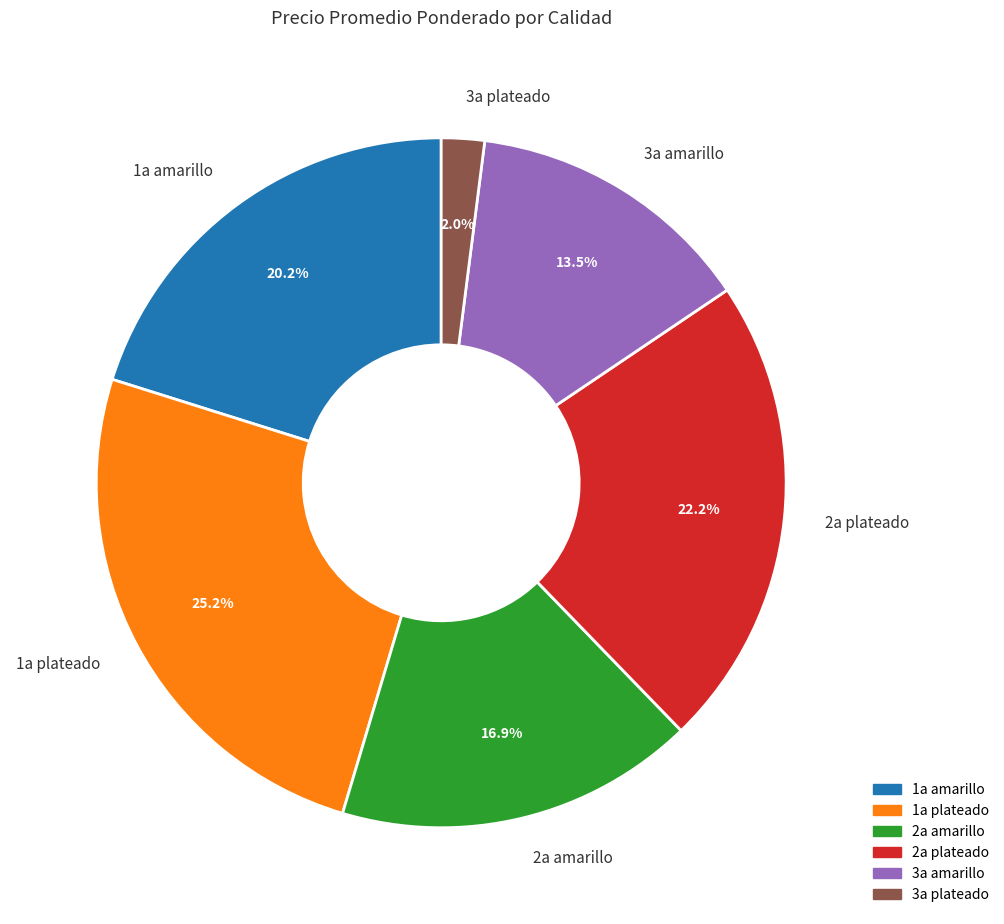

True or false: 2a plateado accounts for 13% of the total.

False